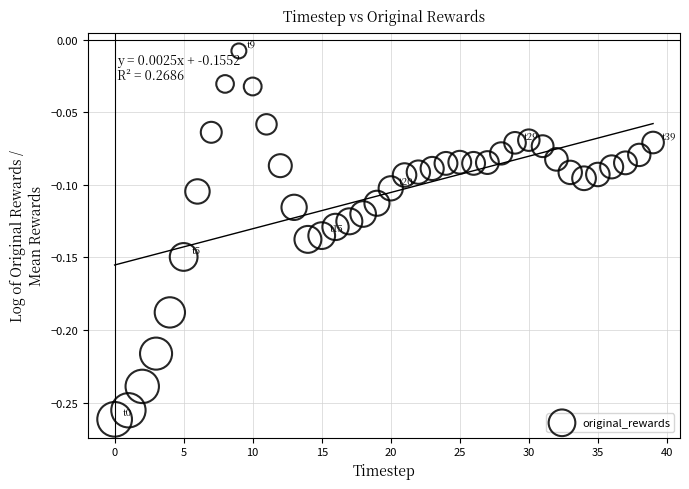

What is the range of Y values (max minus min)?

0.3